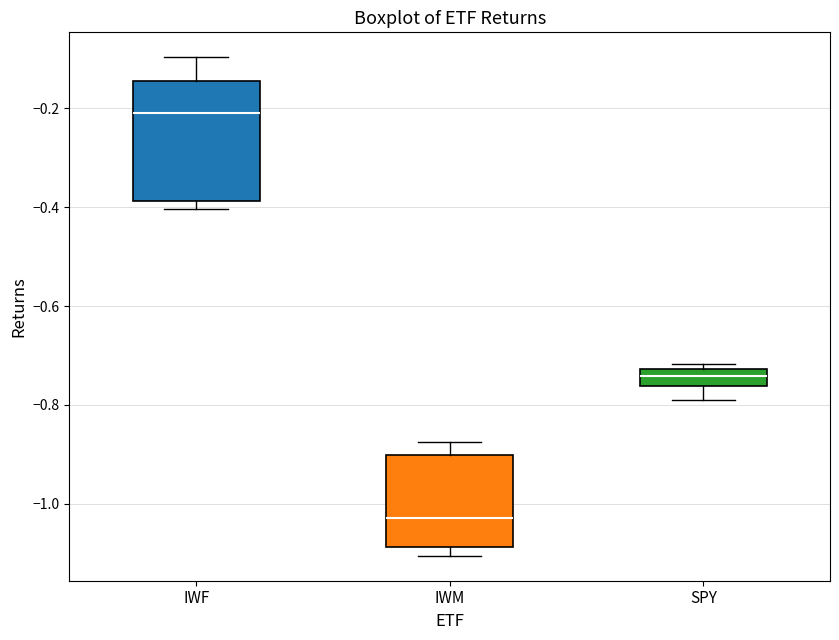

Which box is the tallest, from its lower edge to its upper edge?

IWF